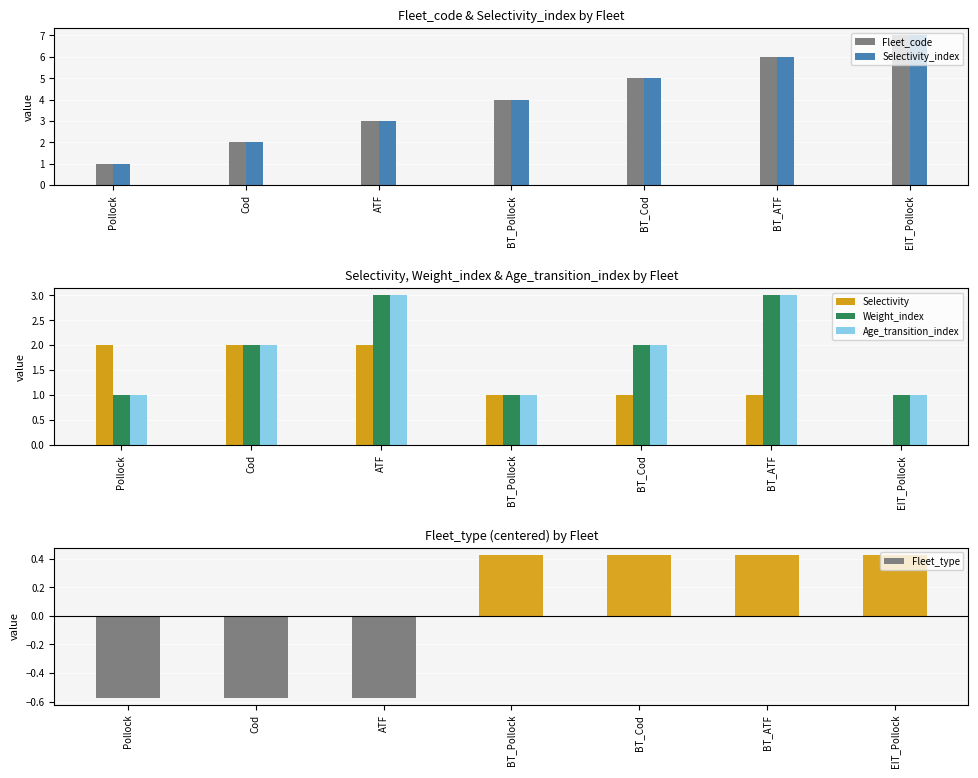

What is the label of the 5th bar from the right?

ATF